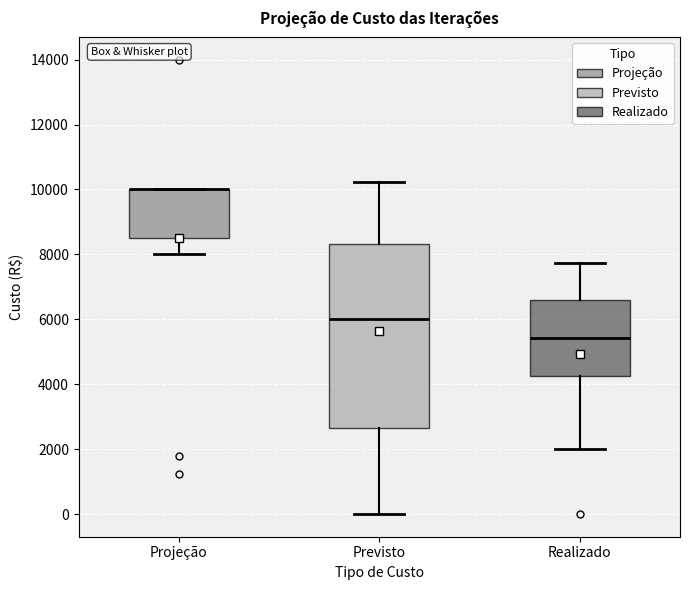

Where does the median line of the box for Previsto sit on the y-axis? The values are not printed on the chart, so give them approximately, as read against the axis.

6000